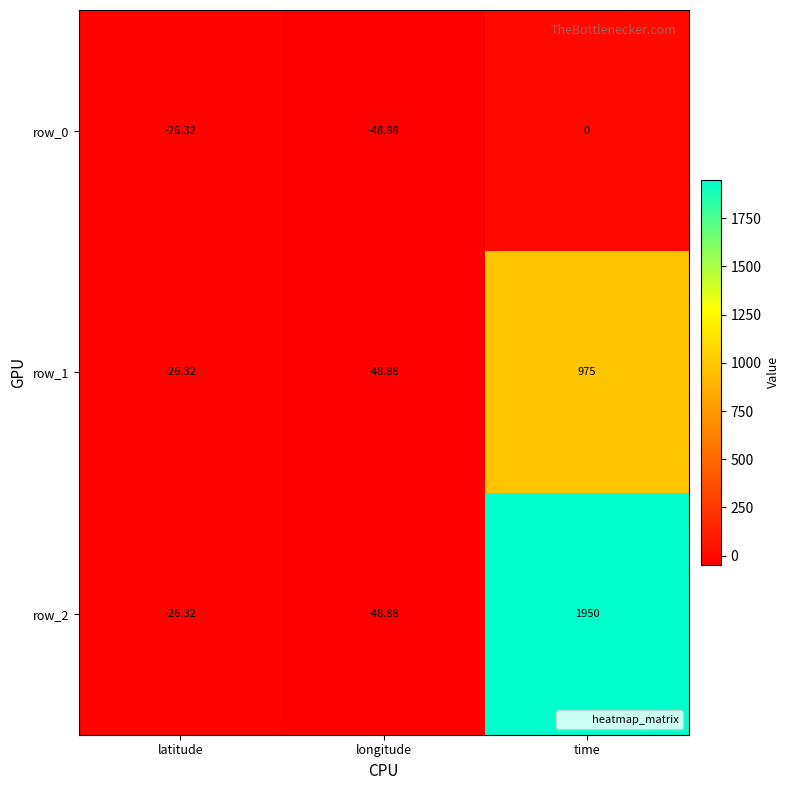

The value of row_2 at time is 1950.0. True or false?

True